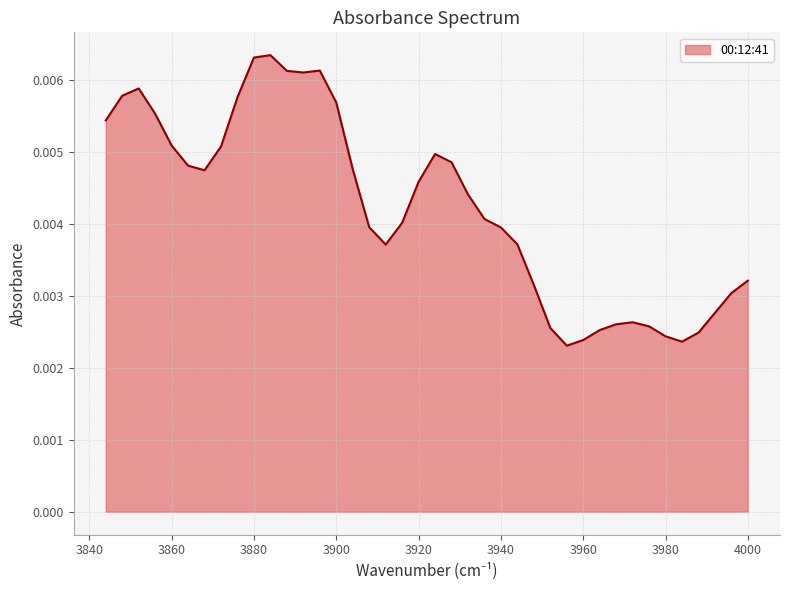

Is it true that the value at 3988 is 0.0?

False